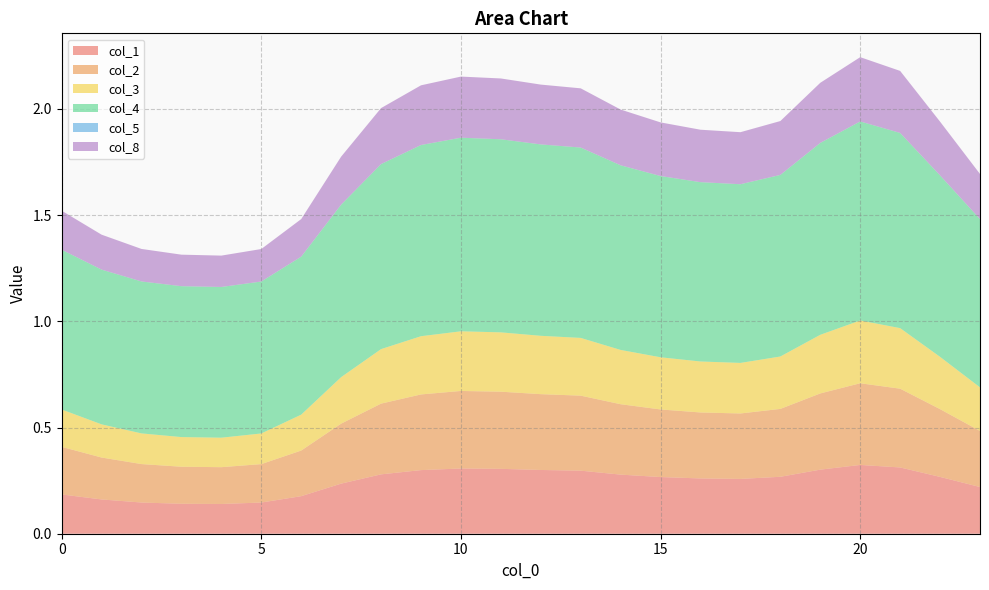

Reading left to right, transcribe all the data shown in this chart.

col_1: 0.2	0.2	0.1	0.1	0.1	0.1	0.2	0.2	0.3	0.3	0.3	0.3	0.3	0.3	0.3	0.3	0.3	0.3	0.3	0.3	0.3	0.3	0.3	0.2
col_2: 0.2	0.2	0.2	0.2	0.2	0.2	0.2	0.3	0.3	0.4	0.4	0.4	0.4	0.4	0.3	0.3	0.3	0.3	0.3	0.4	0.4	0.4	0.3	0.3
col_3: 0.2	0.2	0.1	0.1	0.1	0.1	0.2	0.2	0.3	0.3	0.3	0.3	0.3	0.3	0.3	0.2	0.2	0.2	0.2	0.3	0.3	0.3	0.2	0.2
col_4: 0.8	0.7	0.7	0.7	0.7	0.7	0.7	0.8	0.9	0.9	0.9	0.9	0.9	0.9	0.9	0.9	0.8	0.8	0.9	0.9	0.9	0.9	0.9	0.8
col_5: 0.0	0.0	0.0	0.0	0.0	0.0	0.0	0.0	0.0	0.0	0.0	0.0	0.0	0.0	0.0	0.0	0.0	0.0	0.0	0.0	0.0	0.0	0.0	0.0
col_8: 0.2	0.2	0.2	0.1	0.1	0.2	0.2	0.2	0.3	0.3	0.3	0.3	0.3	0.3	0.3	0.3	0.2	0.2	0.3	0.3	0.3	0.3	0.3	0.2